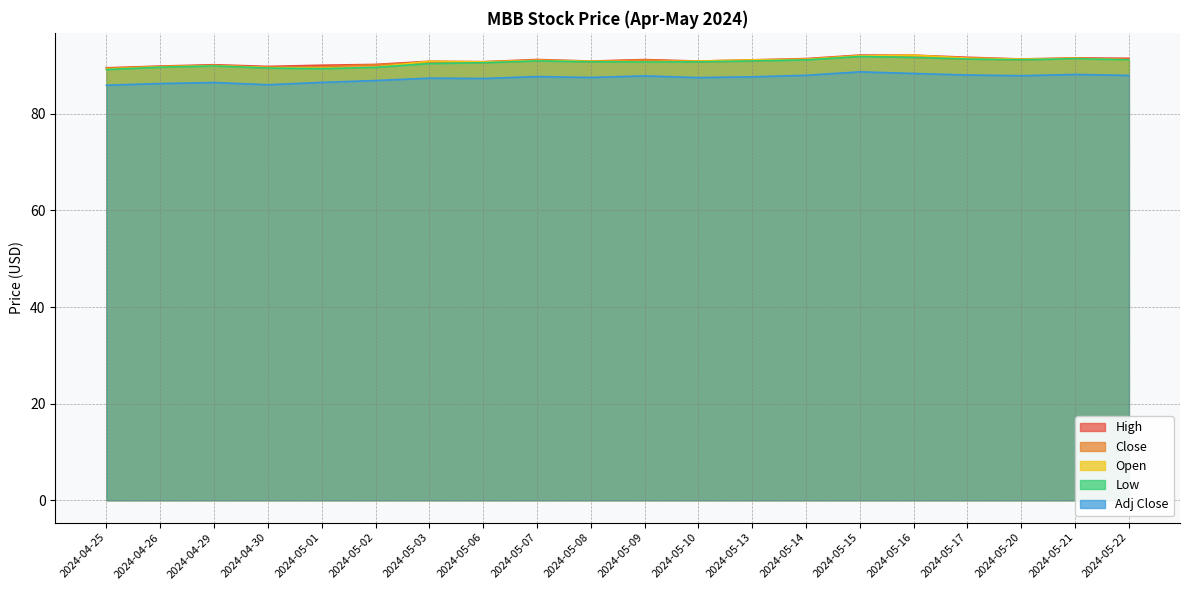

What is the approximate value of High at 2024-04-25?

89.5